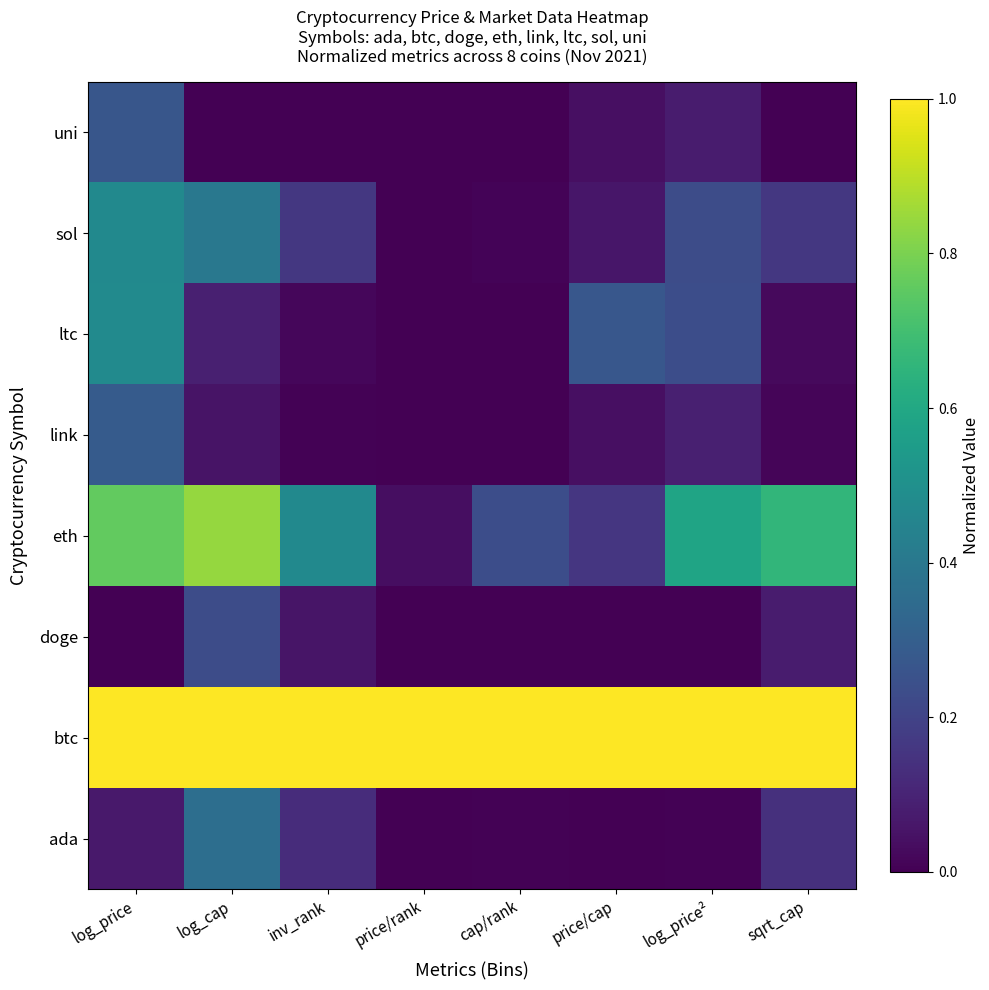

Reading left to right, what are all the values shown in this chart?

ada: log_price=0.1	log_cap=0.4	inv_rank=0.1	price/rank=0.0	cap/rank=0.0	price/cap=0.0	log_price²=0.0	sqrt_cap=0.1
btc: log_price=1.0	log_cap=1.0	inv_rank=1.0	price/rank=1.0	cap/rank=1.0	price/cap=1.0	log_price²=1.0	sqrt_cap=1.0
doge: log_price=0.0	log_cap=0.2	inv_rank=0.1	price/rank=0.0	cap/rank=0.0	price/cap=0.0	log_price²=0.0	sqrt_cap=0.1
eth: log_price=0.8	log_cap=0.8	inv_rank=0.5	price/rank=0.0	cap/rank=0.2	price/cap=0.2	log_price²=0.6	sqrt_cap=0.7
link: log_price=0.3	log_cap=0.1	inv_rank=0.0	price/rank=0.0	cap/rank=0.0	price/cap=0.0	log_price²=0.1	sqrt_cap=0.0
ltc: log_price=0.5	log_cap=0.1	inv_rank=0.0	price/rank=0.0	cap/rank=0.0	price/cap=0.3	log_price²=0.2	sqrt_cap=0.0
sol: log_price=0.5	log_cap=0.4	inv_rank=0.2	price/rank=0.0	cap/rank=0.0	price/cap=0.1	log_price²=0.2	sqrt_cap=0.2
uni: log_price=0.3	log_cap=0.0	inv_rank=0.0	price/rank=0.0	cap/rank=0.0	price/cap=0.0	log_price²=0.1	sqrt_cap=0.0